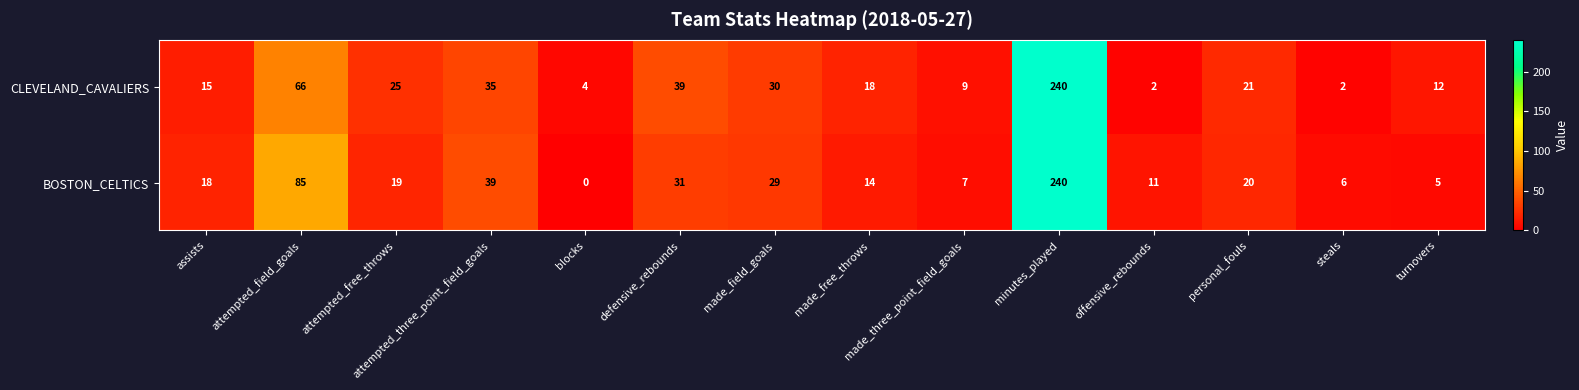

At which label does CLEVELAND_CAVALIERS first exceed 21?

attempted_field_goals